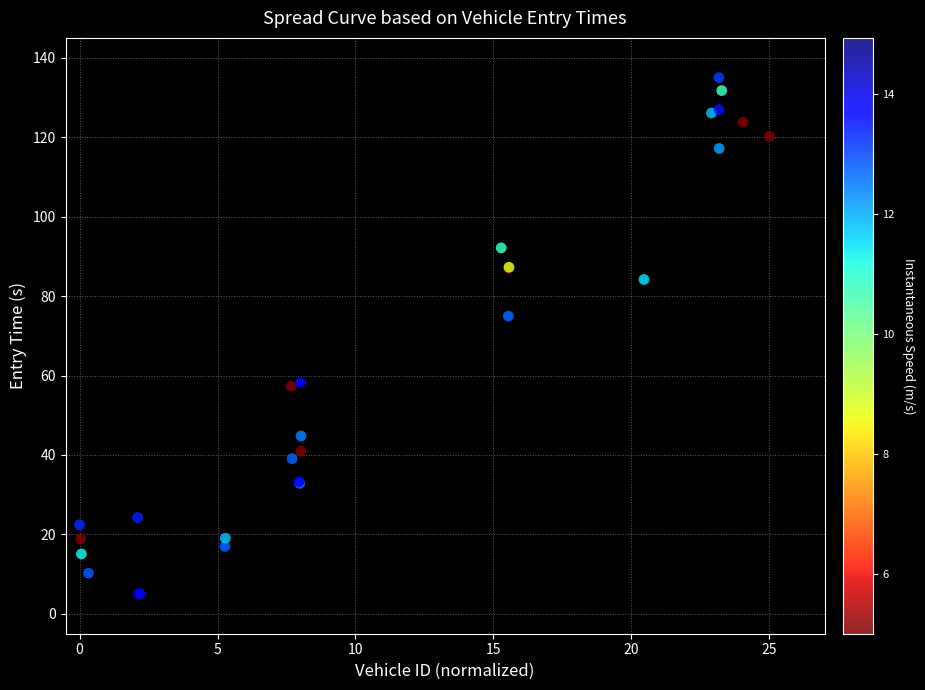

What Y value in the scatter plot is closest to 70?

75.0